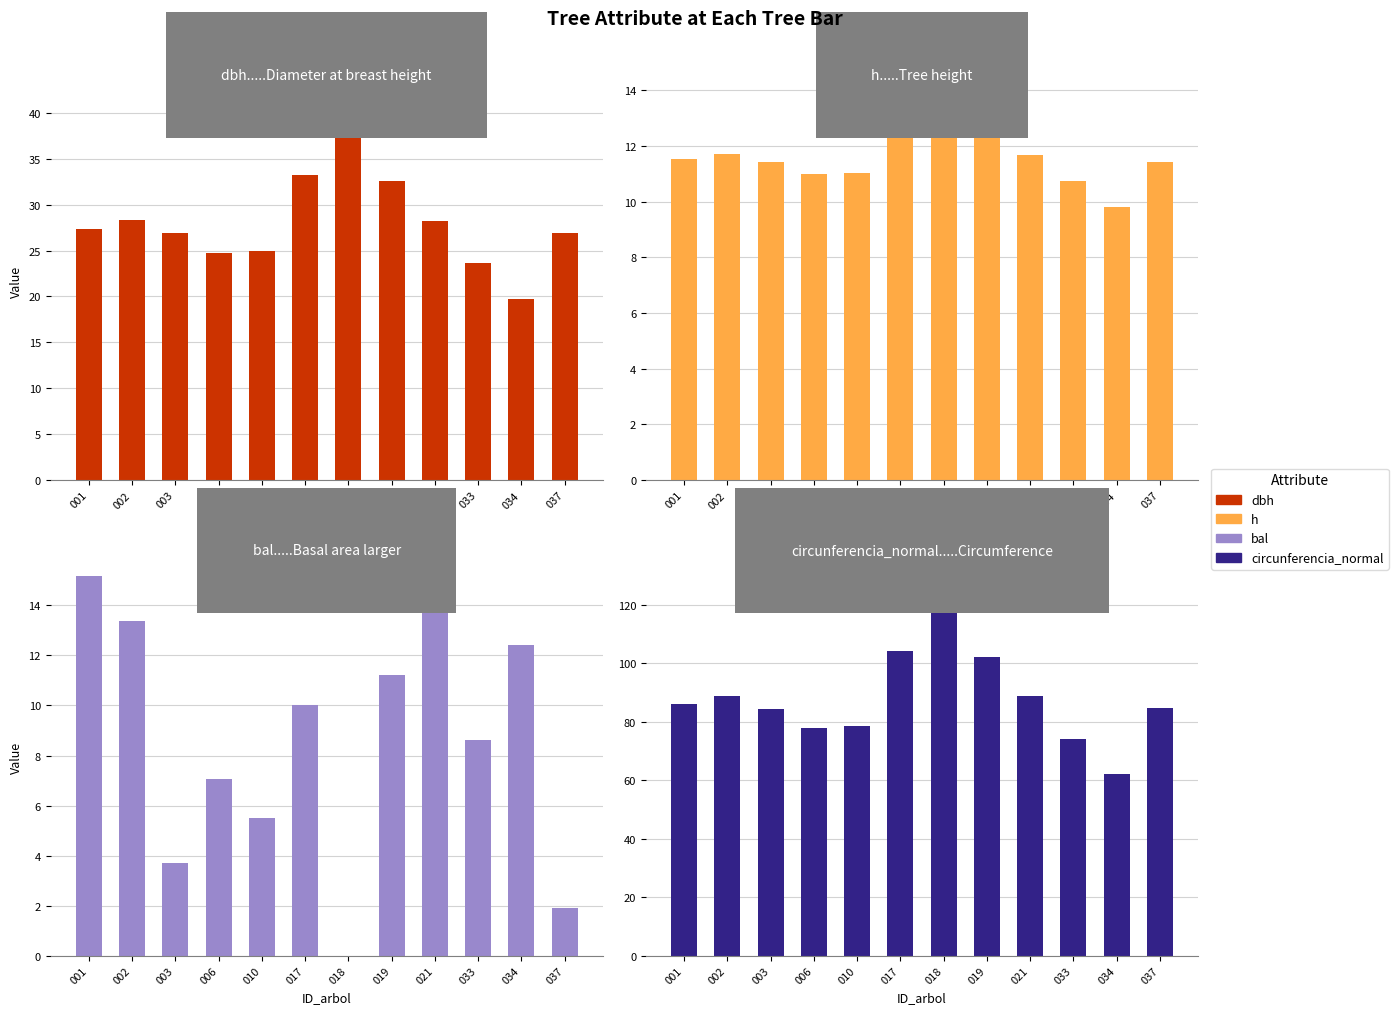

Reading left to right, what are all the values shown in this chart?

dbh: 001=27.4	002=28.3	003=26.9	006=24.8	010=25.0	017=33.2	018=41.3	019=32.5	021=28.2	033=23.6	034=19.8	037=26.9
h: 001=11.5	002=11.7	003=11.4	006=11.0	010=11.0	017=12.5	018=13.6	019=12.4	021=11.7	033=10.7	034=9.8	037=11.4
bal: 001=15.2	002=13.4	003=3.7	006=7.1	010=5.5	017=10.0	018=0.0	019=11.2	021=14.3	033=8.6	034=12.4	037=1.9
circunferencia_normal: 001=85.9	002=89.0	003=84.4	006=77.8	010=78.5	017=104.3	018=129.7	019=102.3	021=88.8	033=74.2	034=62.1	037=84.7